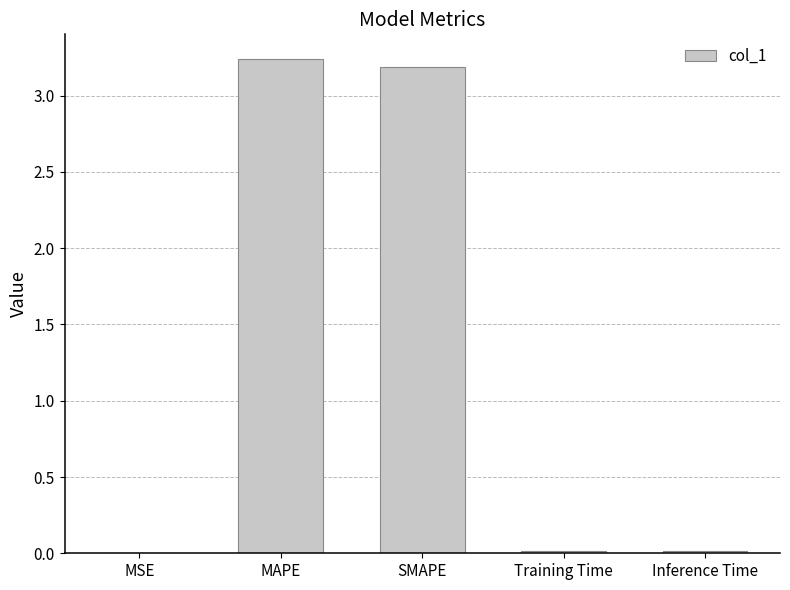

Between SMAPE and MSE, which is larger?

SMAPE